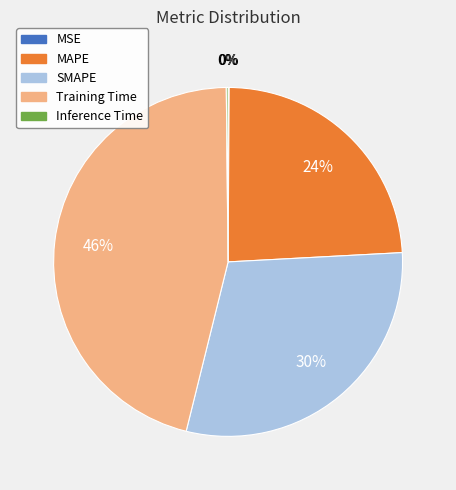

Approximately how many times larger is the value at Training Time compared to SMAPE?

1.5